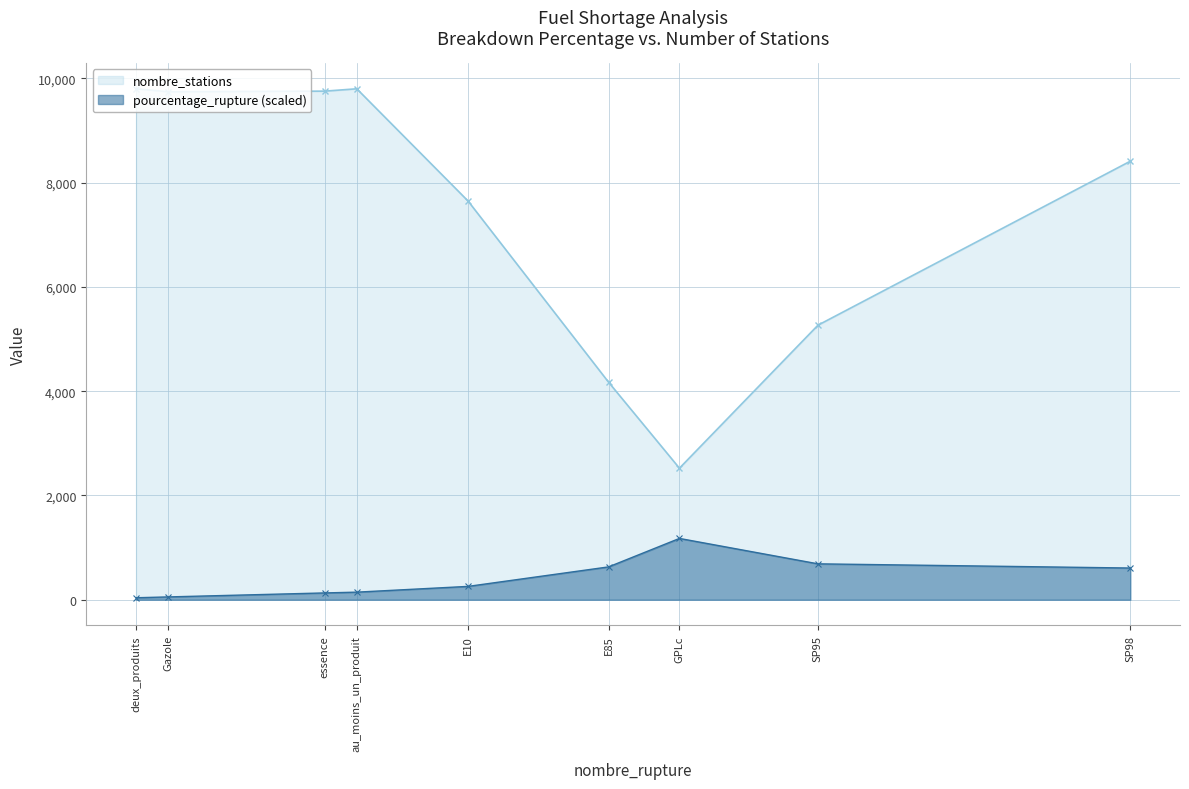

Which category has the highest value in the pourcentage_rupture series?

GPLc